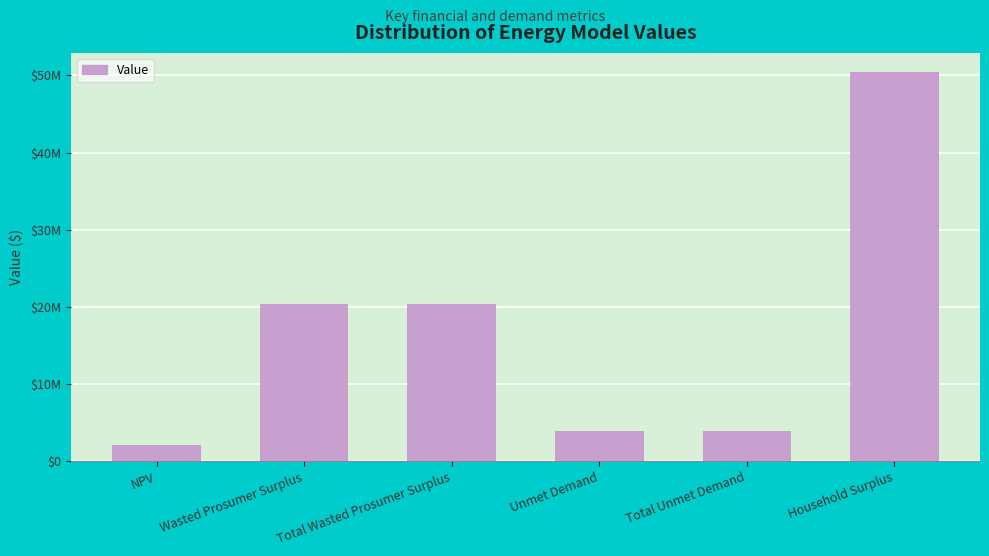

What is the greatest value displayed?

50400230.5